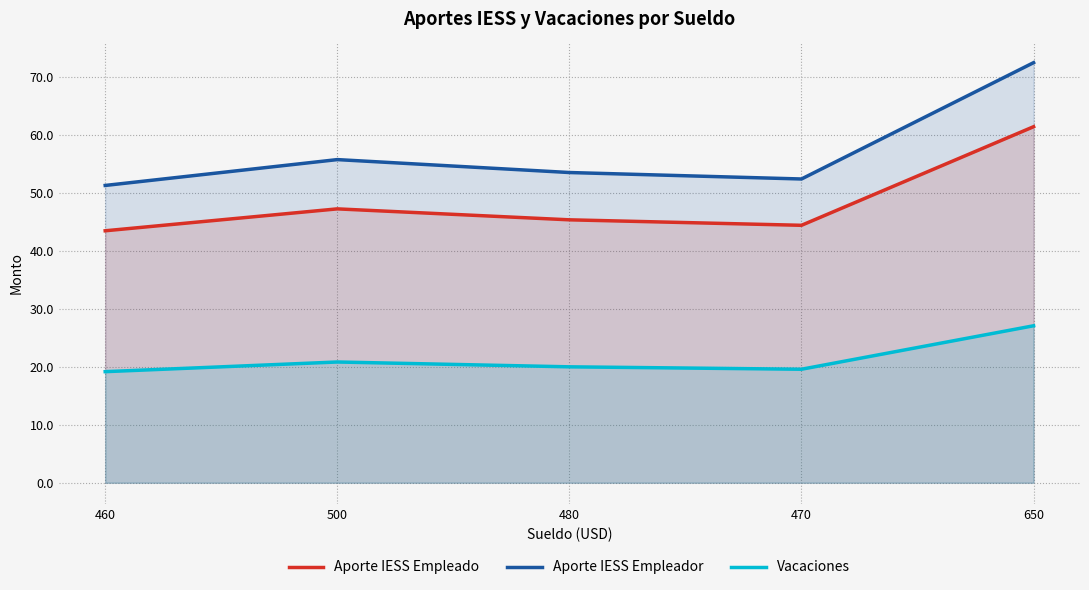

Reading left to right, extract all data points from this chart.

Aporte IESS Empleado: 460=43.5	500=47.2	480=45.4	470=44.4	650=61.4
Aporte IESS Empleador: 460=51.3	500=55.8	480=53.5	470=52.4	650=72.5
Vacaciones: 460=19.2	500=20.8	480=20.0	470=19.6	650=27.1